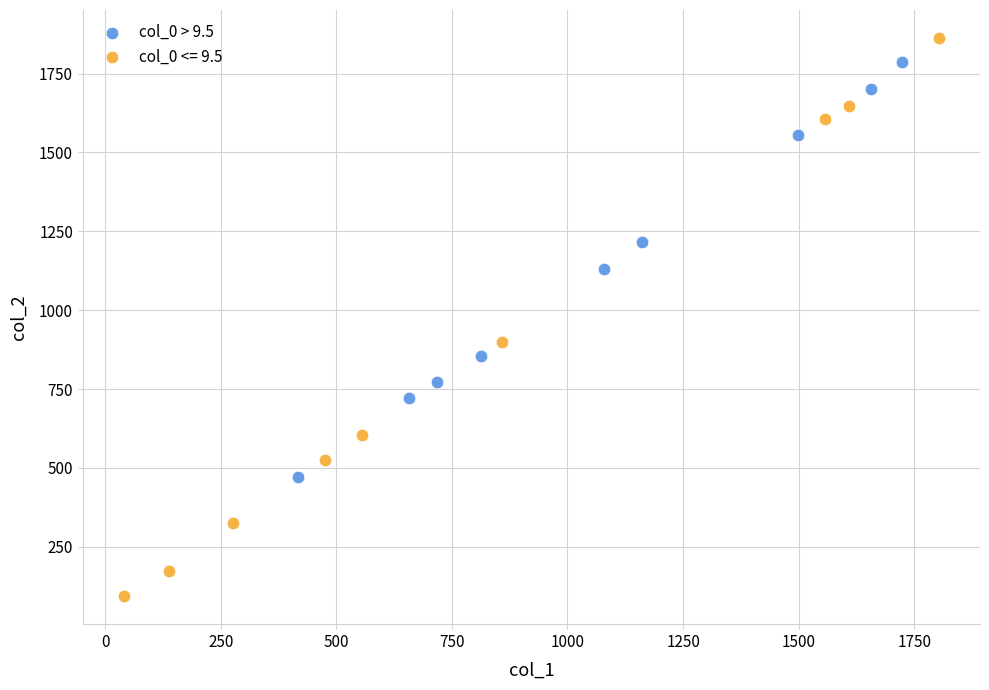

Which series has the largest Y range (max minus min)?

col_0 <= 9.5